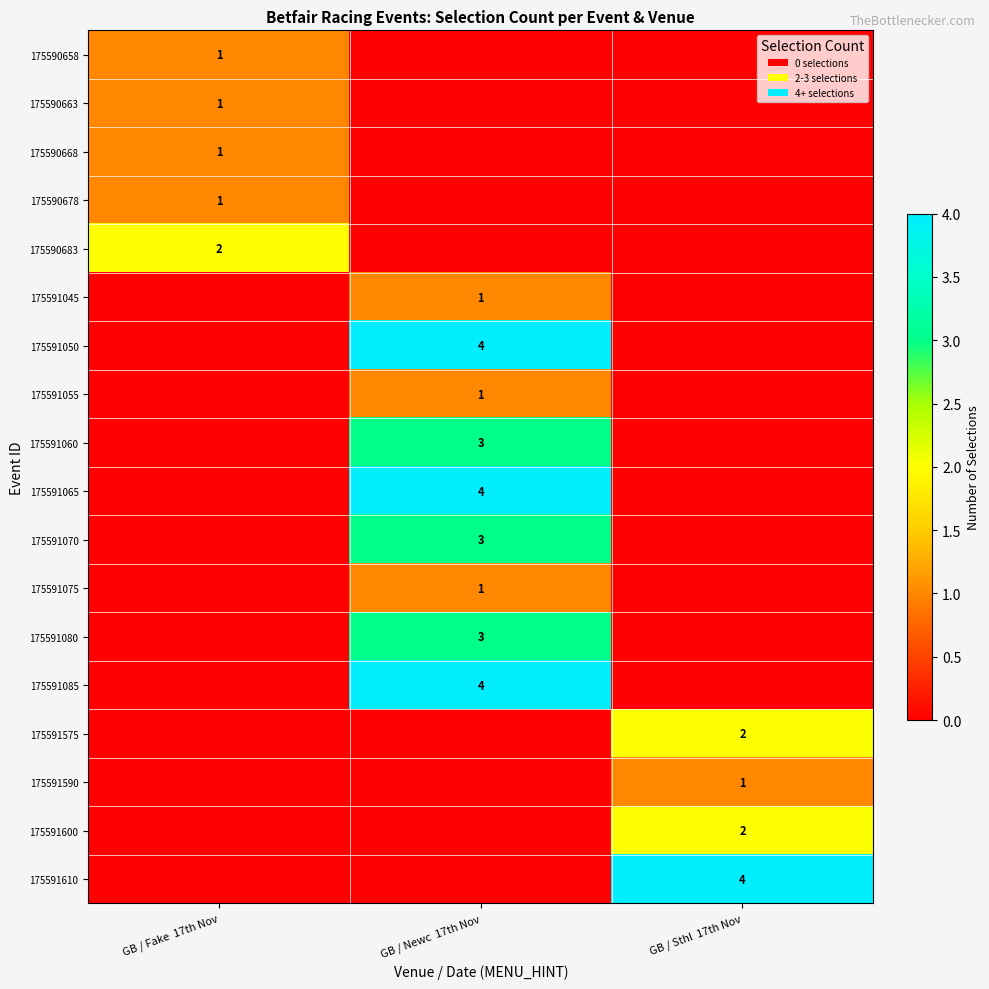

The 175591050 series shows 2 at GB / Newc  17th Nov. True or false?

False